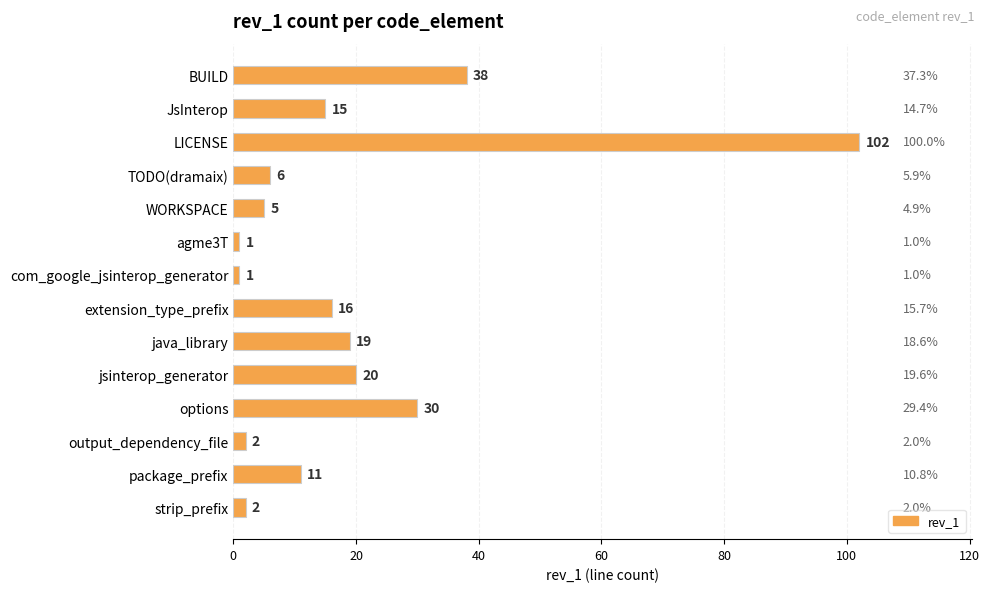

What position from the bottom is options?

4